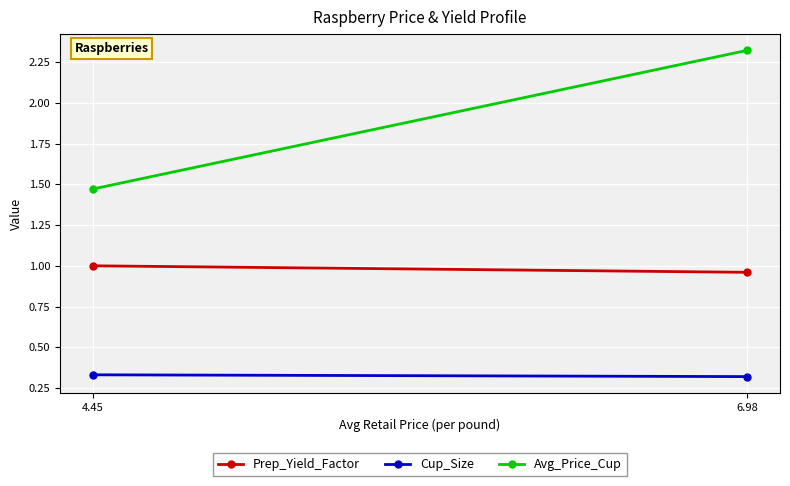

How many categories are shown in the chart?

2